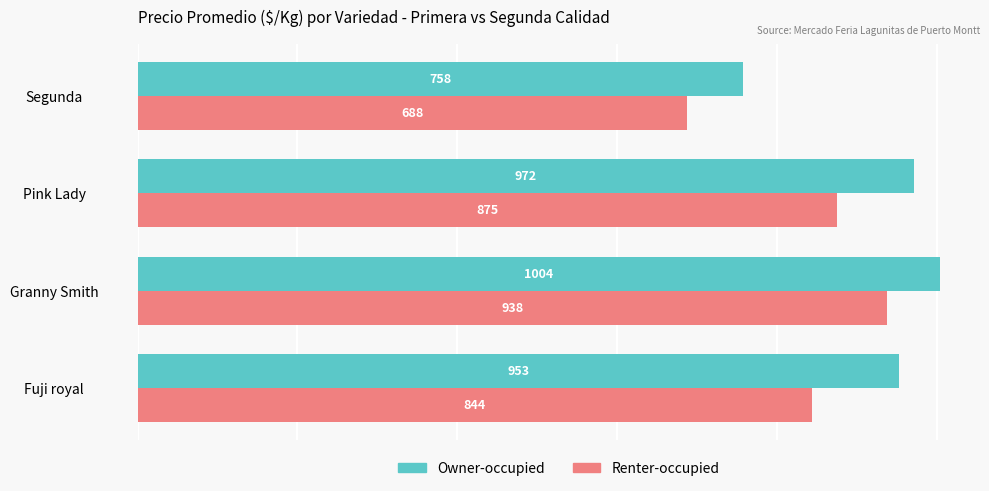

How many data points in Renter-occupied are less than 875?

2